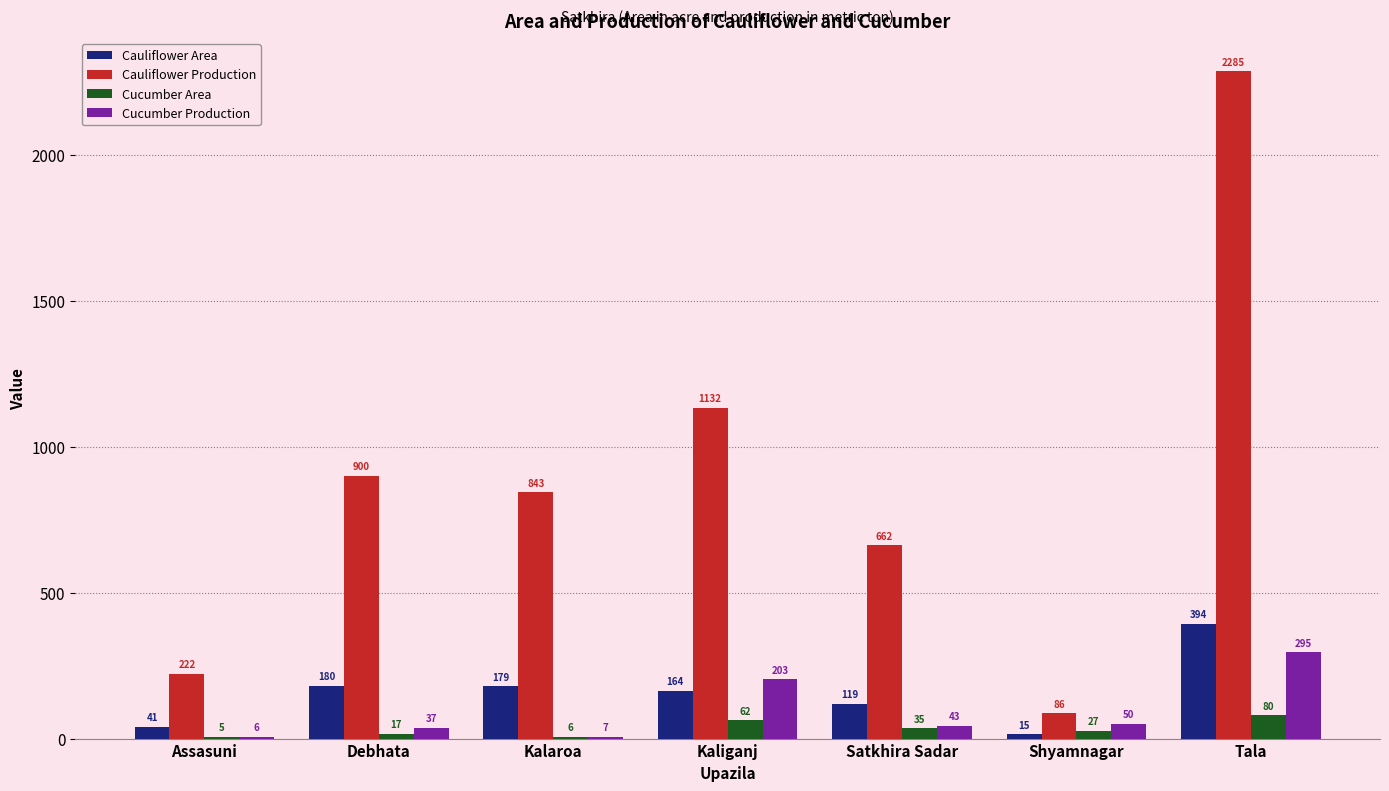

What is the difference between the Cucumber Area values at Kaliganj and Shyamnagar?

35